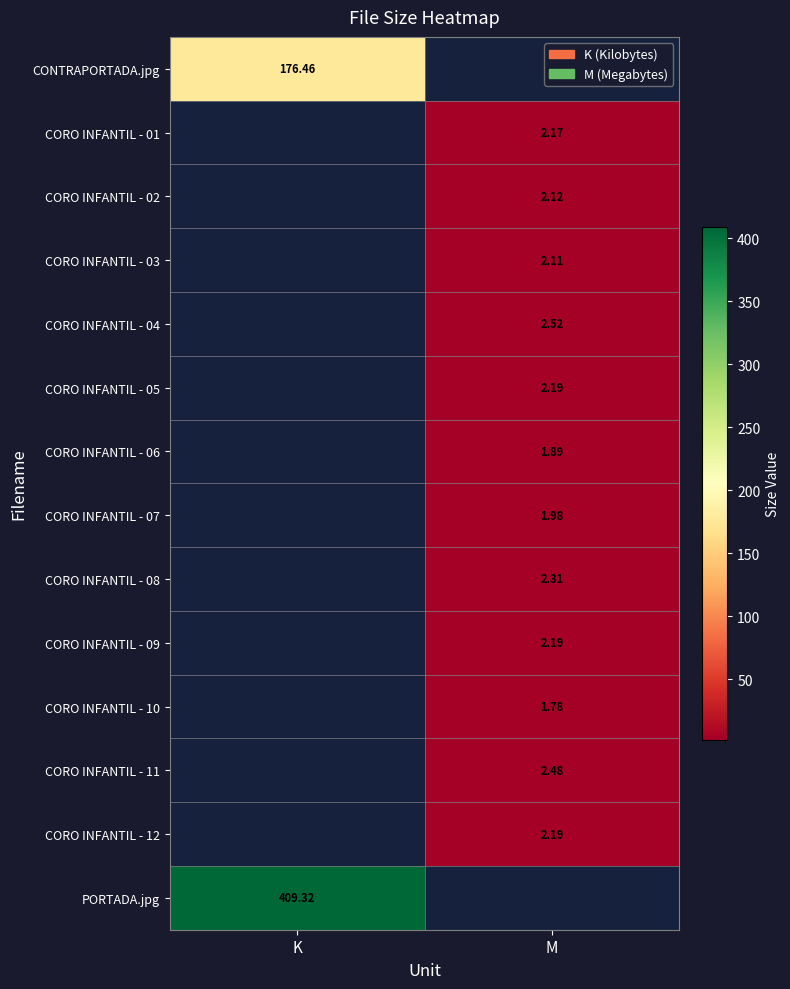

Is the value of CORO INFANTIL - 11 at M greater than the value of CORO INFANTIL - 08 at M?

Yes